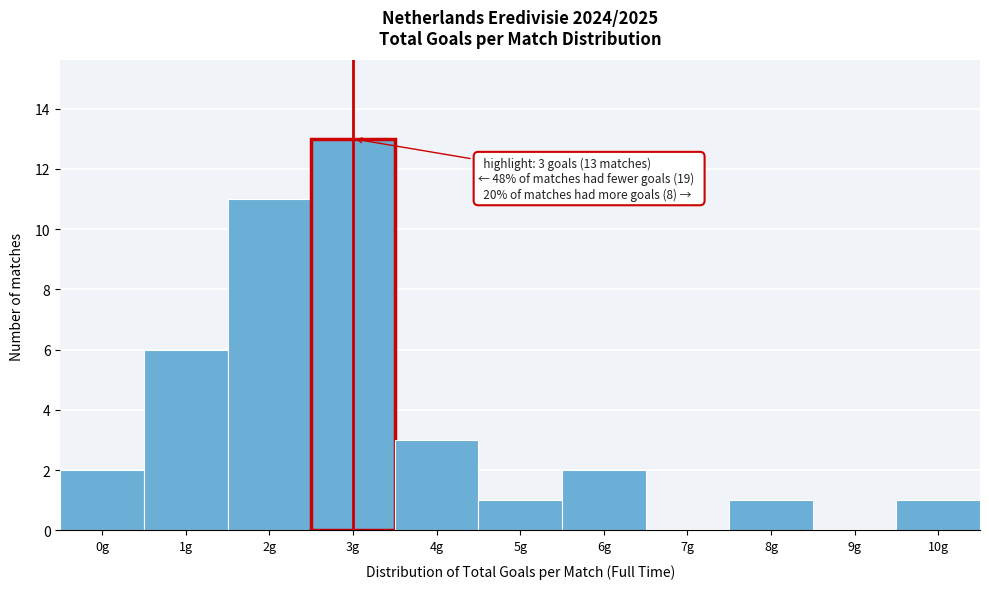

Over which range of the x-axis is the bar tallest?

2.5 to 3.5